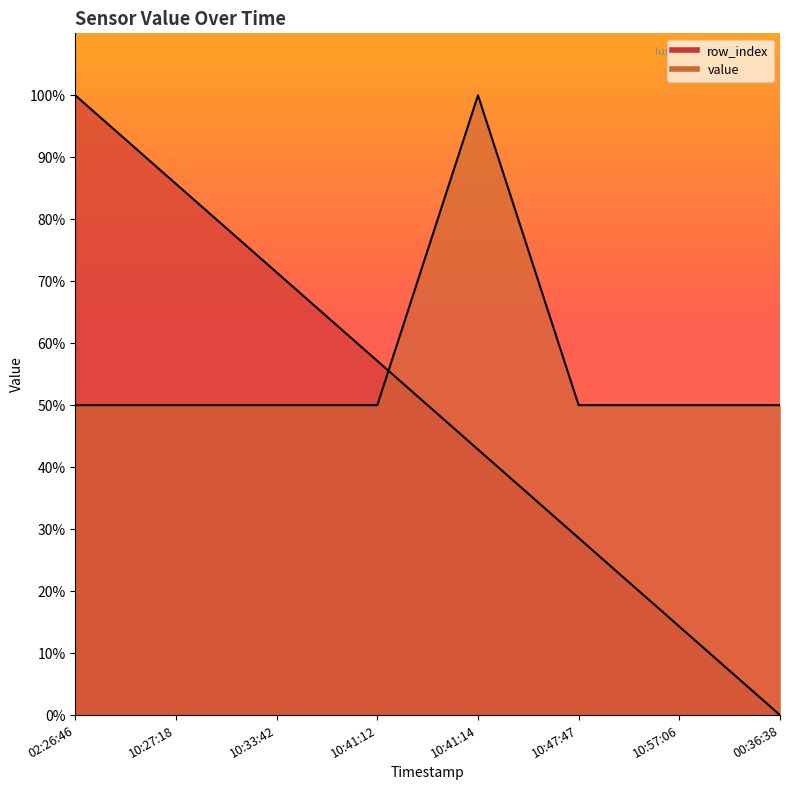

At which label is value closest to 0?

02:26:46